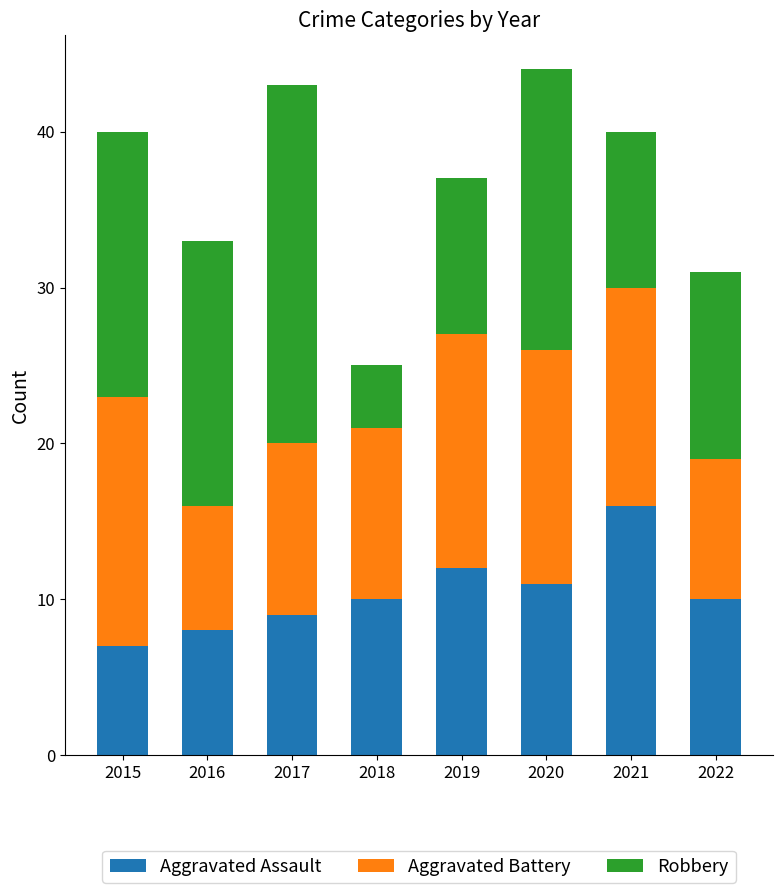

At which label does Aggravated Assault reach its minimum?

2015